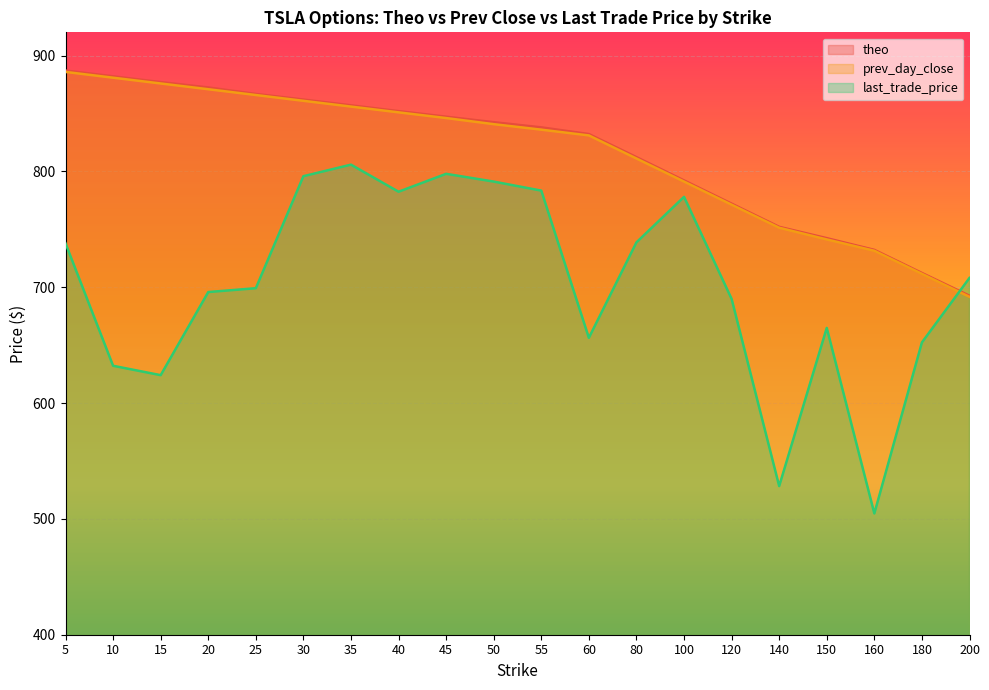

What is the greatest value displayed?

887.0